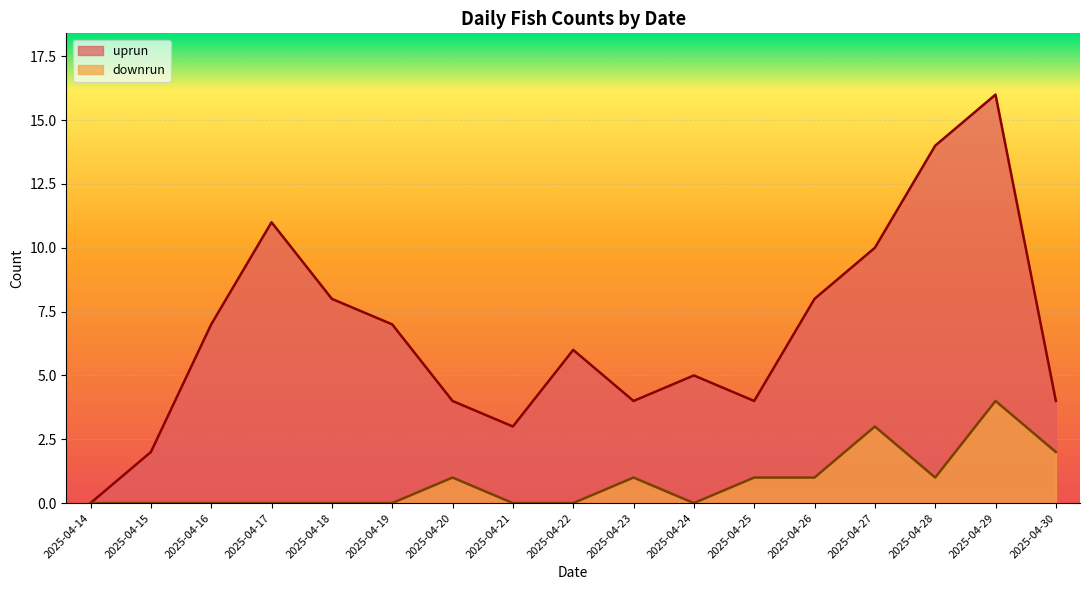

What is the total value across all series at 2025-04-15?

2